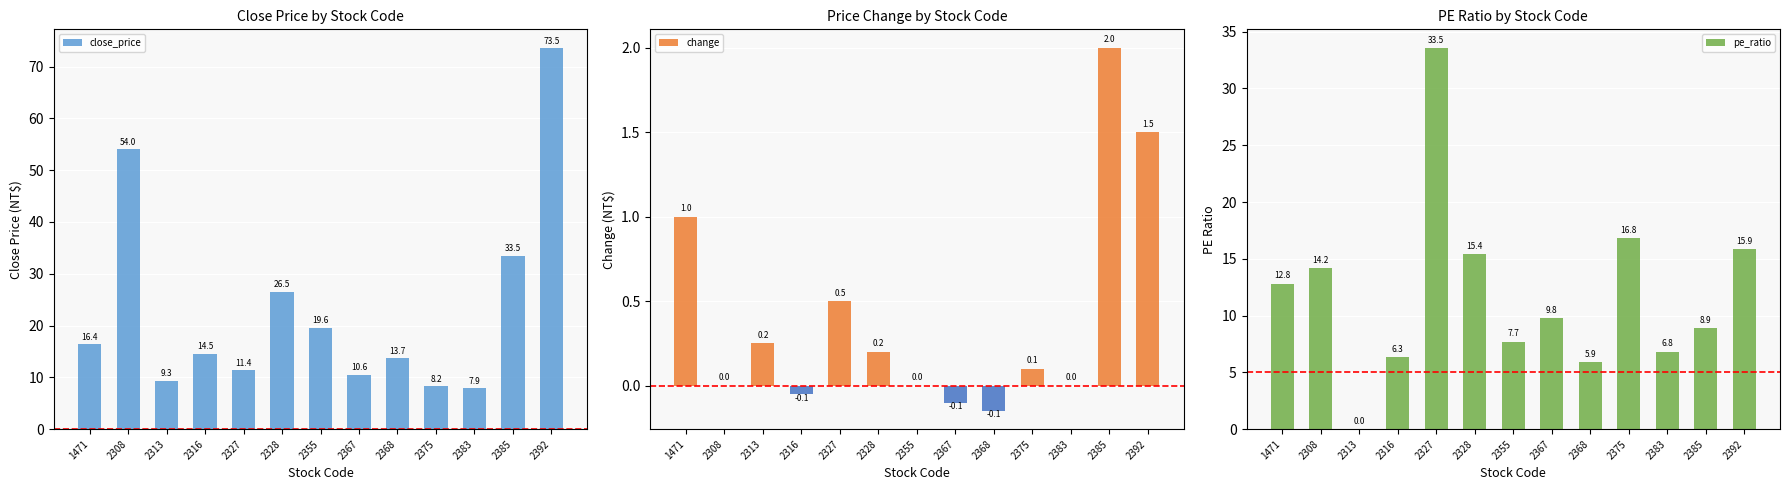

List the series in order of their overall mean, lowest first.

change, pe_ratio, close_price